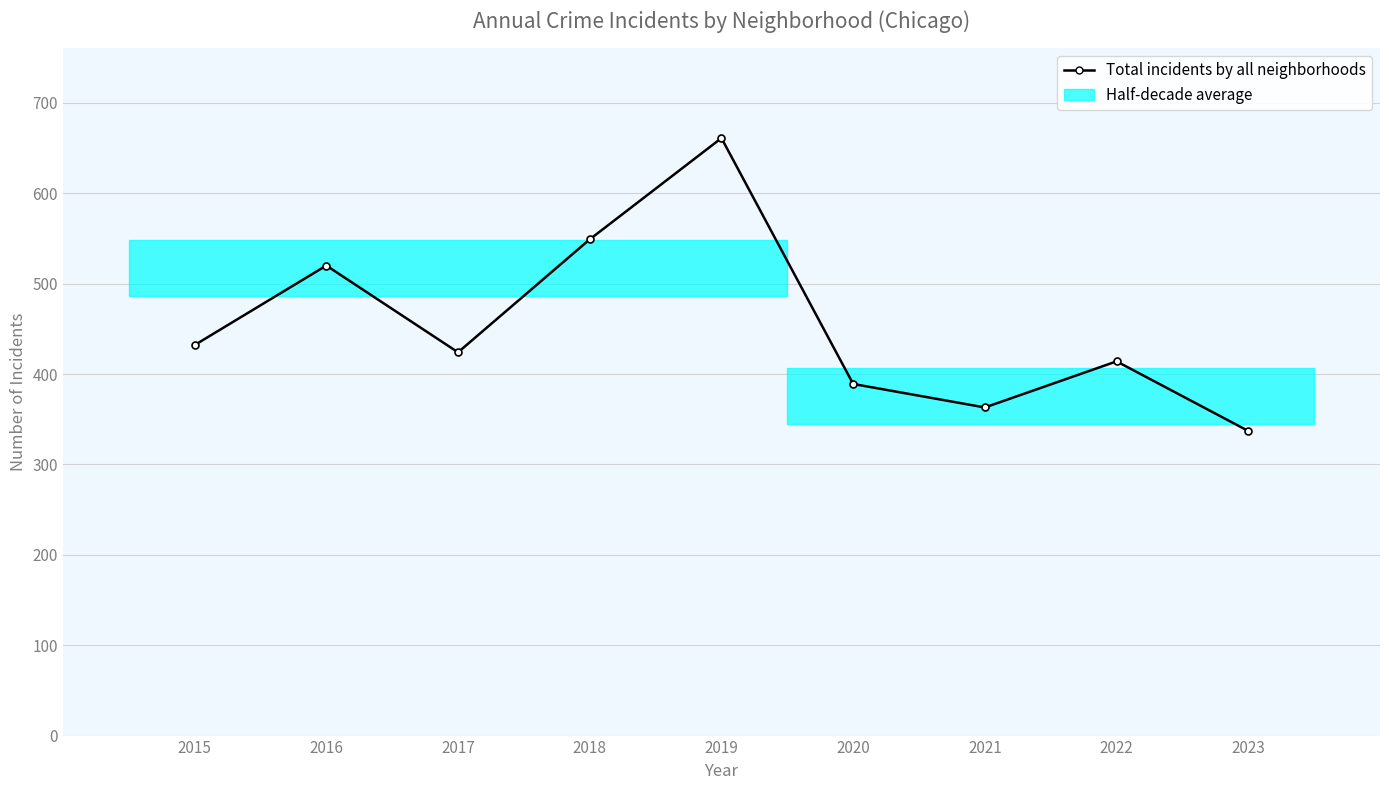

Where is the data nearest to the value 499?

2016